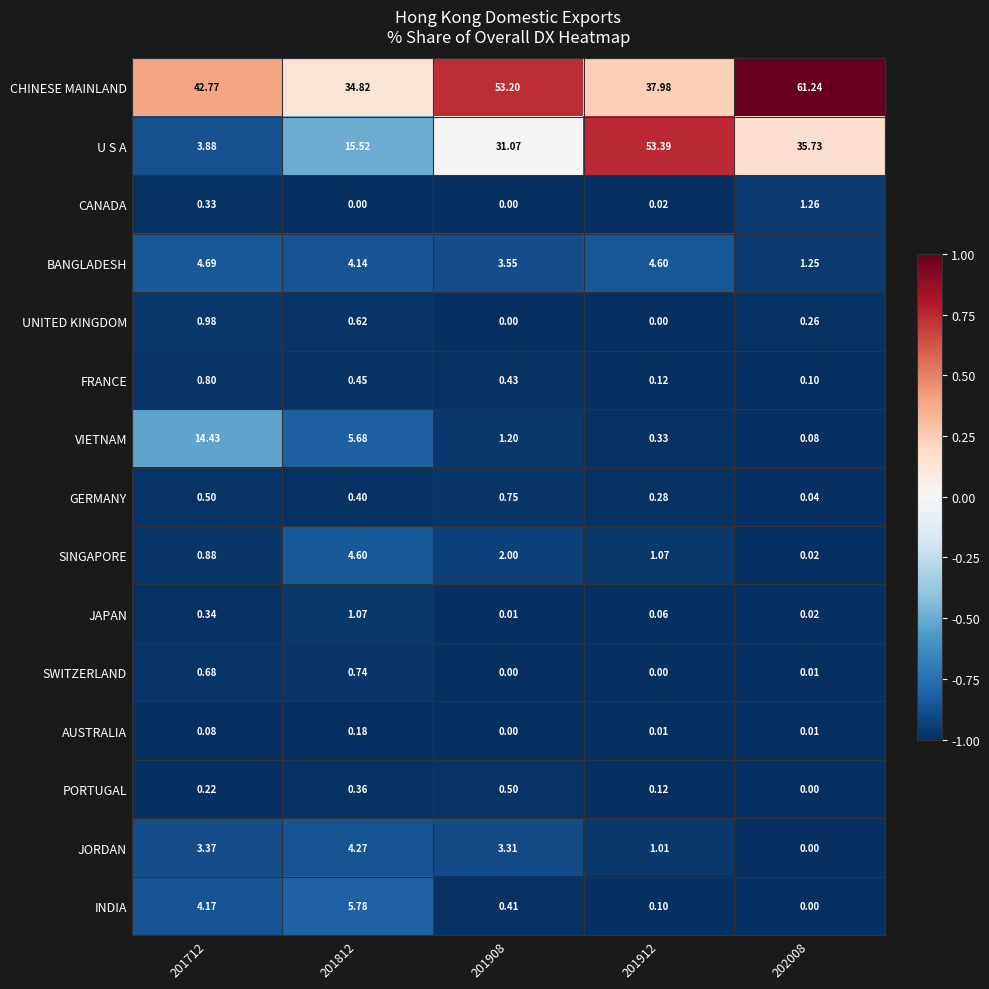

Which series has the largest range (max minus min)?

U S A